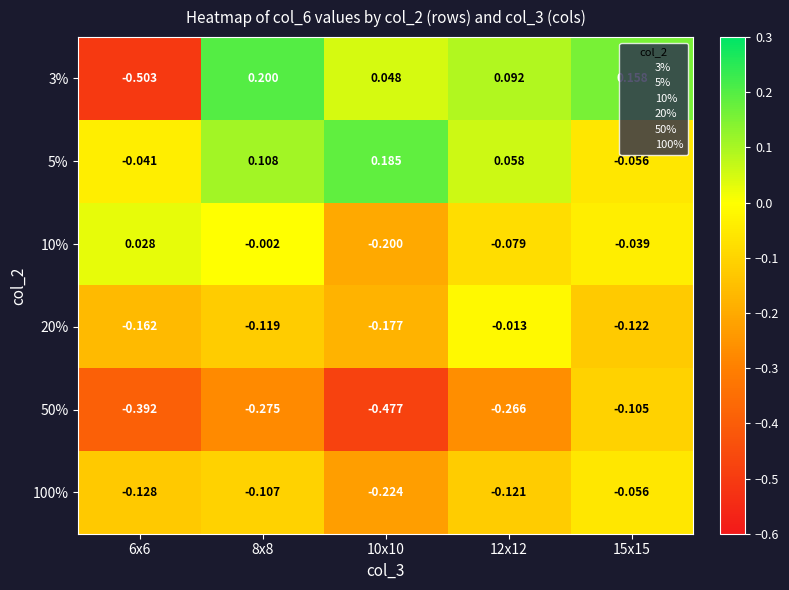

Which series has the largest total across all categories?

5%